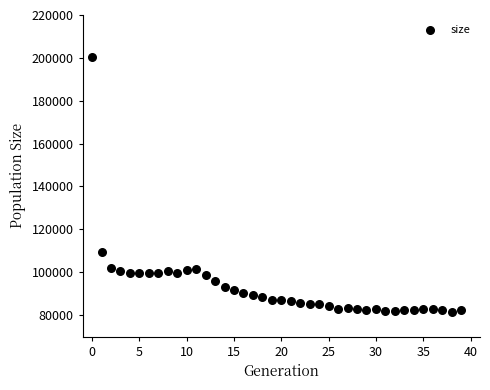

What Y value in the scatter plot is closest to 140854?

109508